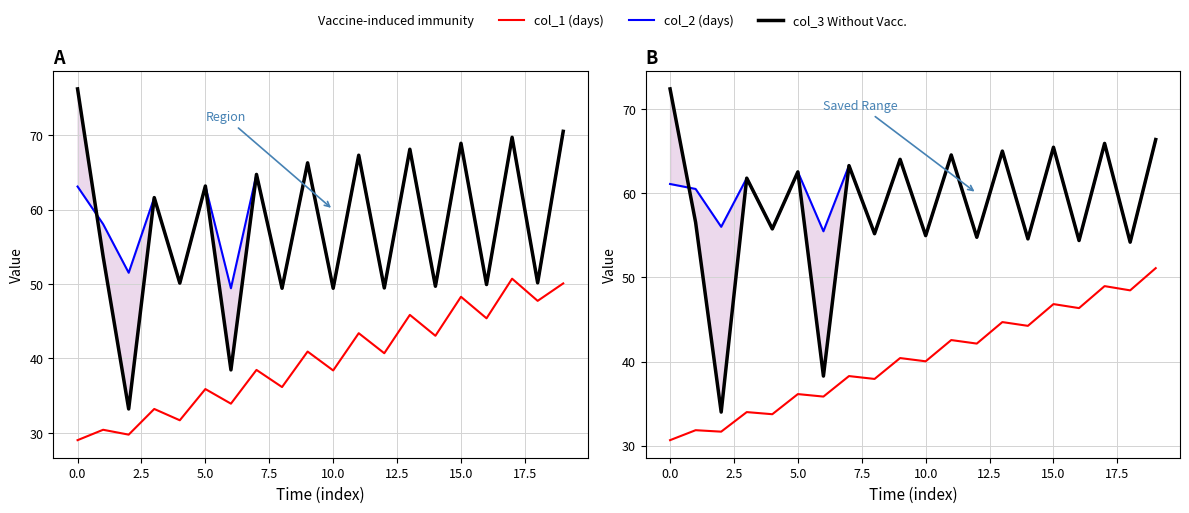

True or false: col_1 (ES) and col_3 (ES) intersect in this chart.

False